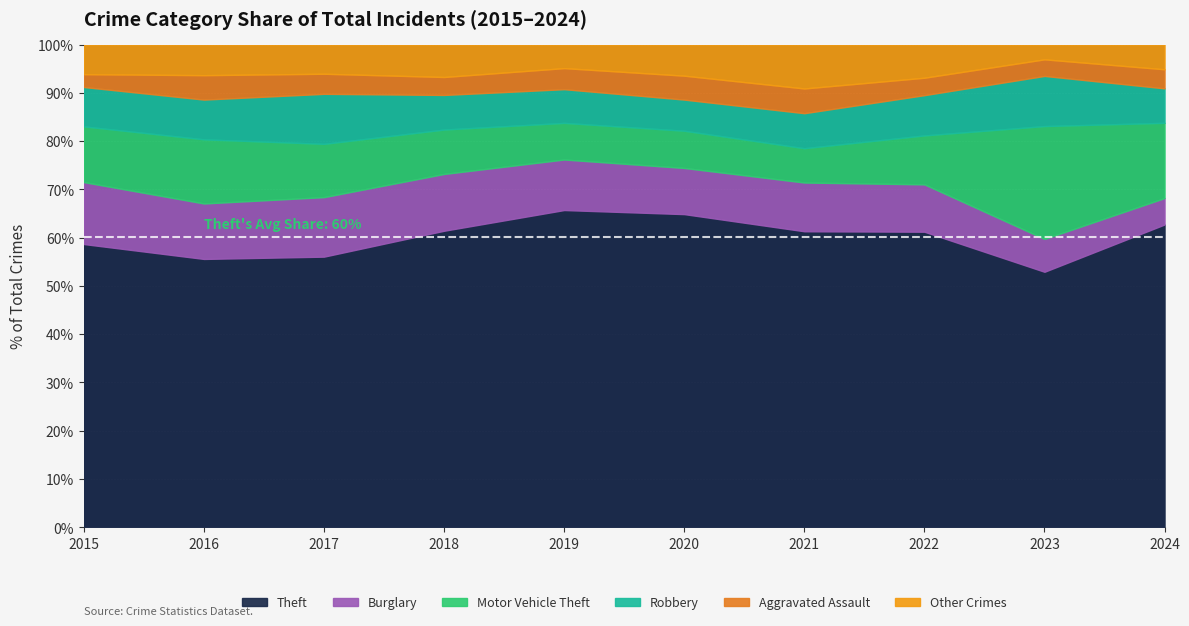

What is the total value across all series at 2020?

100.0